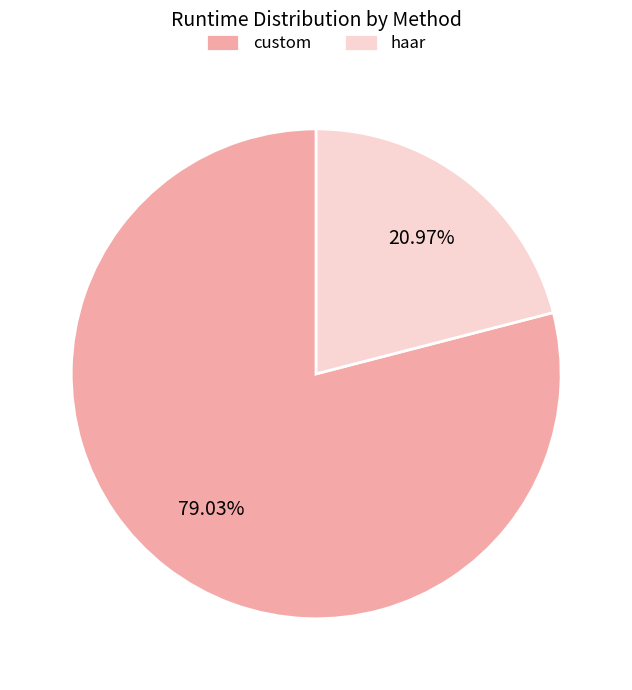

Rank the categories by value from highest to lowest.

custom, haar